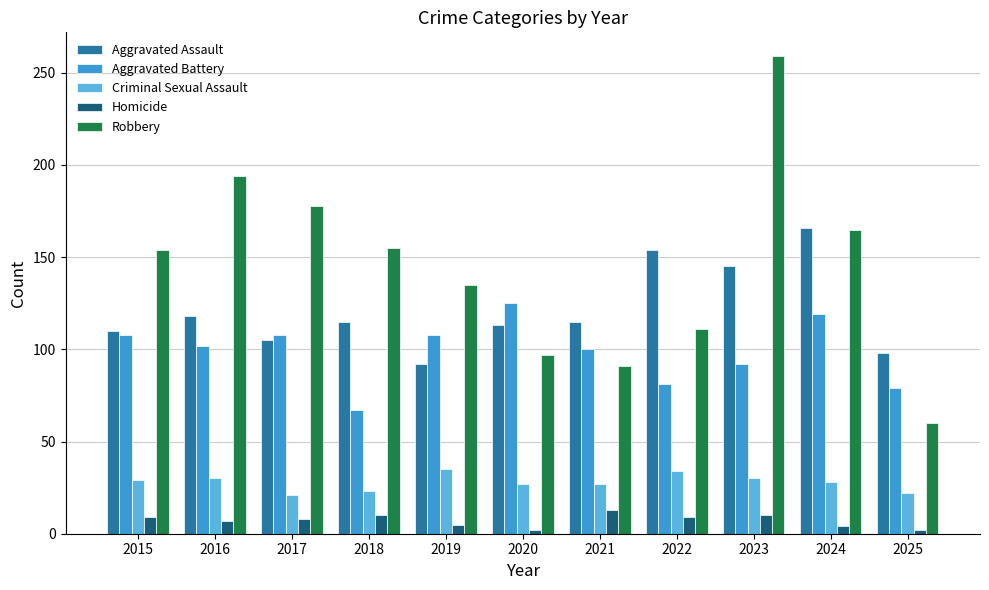

How many values in the Aggravated Assault series are below 115?

5